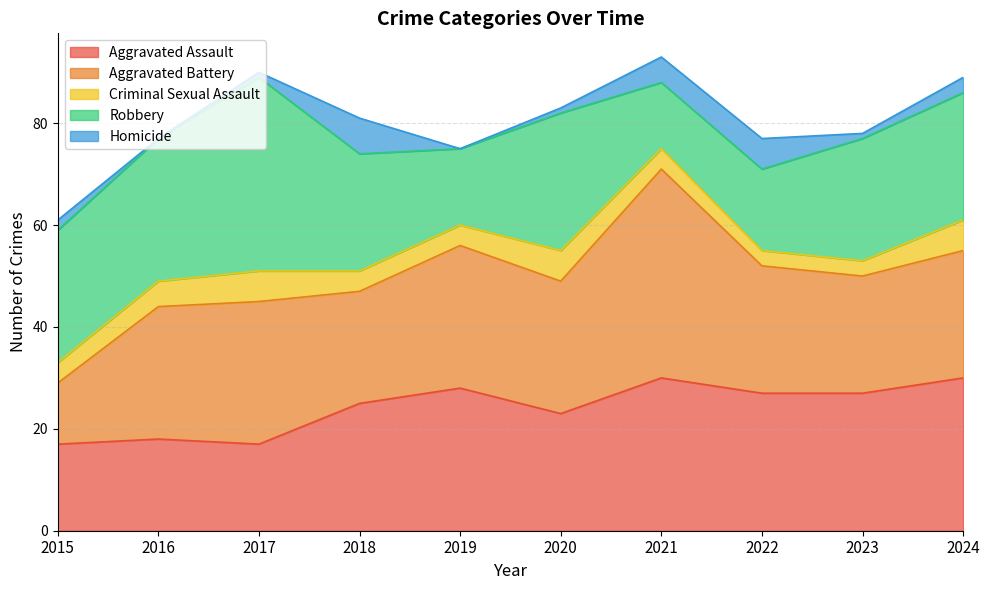

Between 2020 and 2021, which series saw the biggest shift?

Aggravated Battery